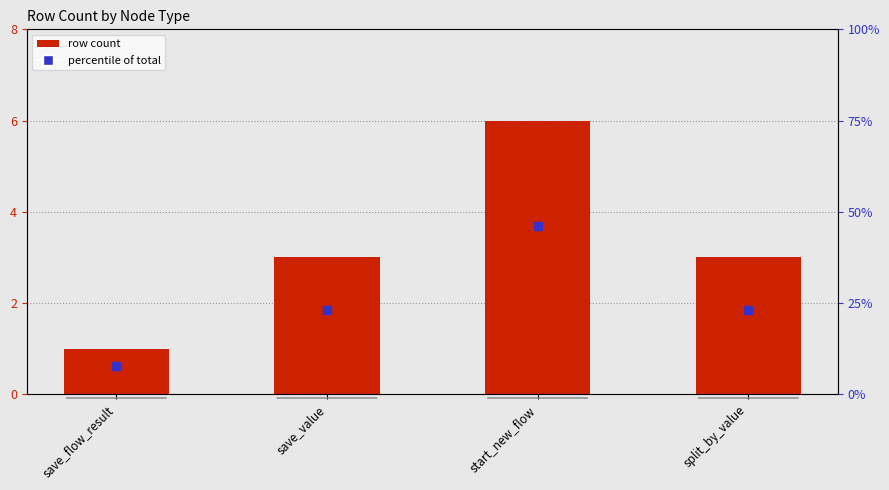

Is the value of percentile of total at save_value greater than the value of row count at start_new_flow?

Yes